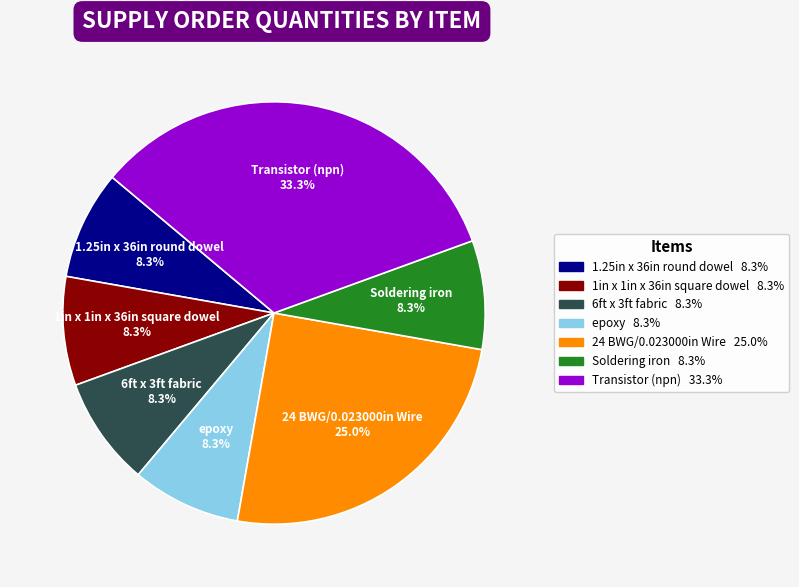

What is the largest slice in the pie chart?

Transistor (npn)